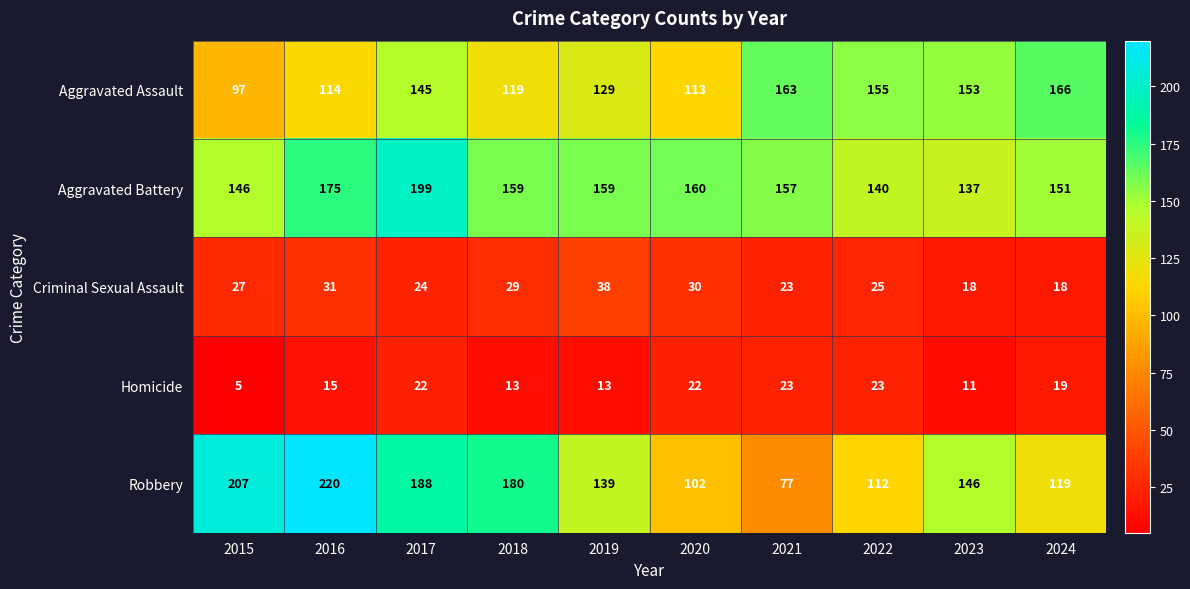

What is the difference between the second highest and minimum values in the Homicide series?

18